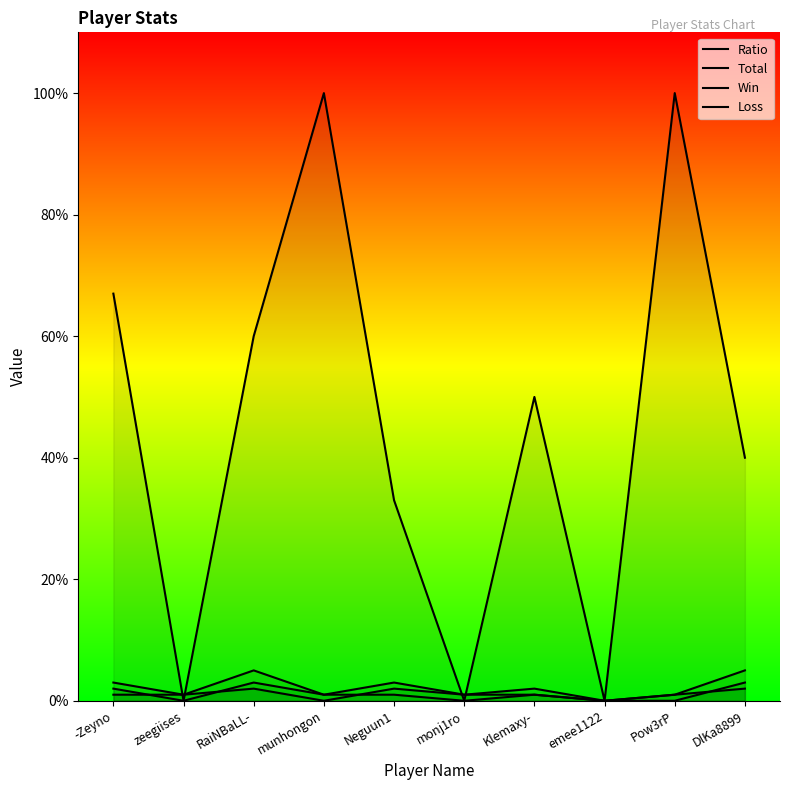

Which series has the widest spread of values?

Ratio